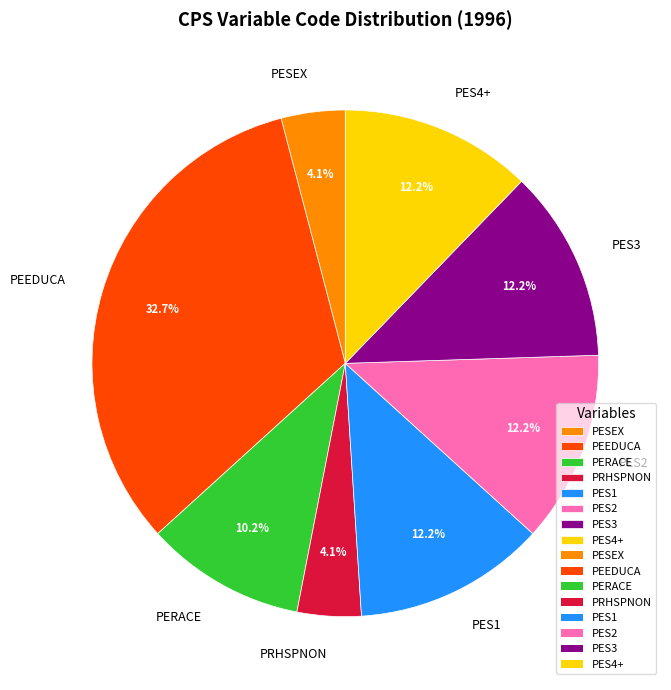

Which slice is the largest?

PEEDUCA